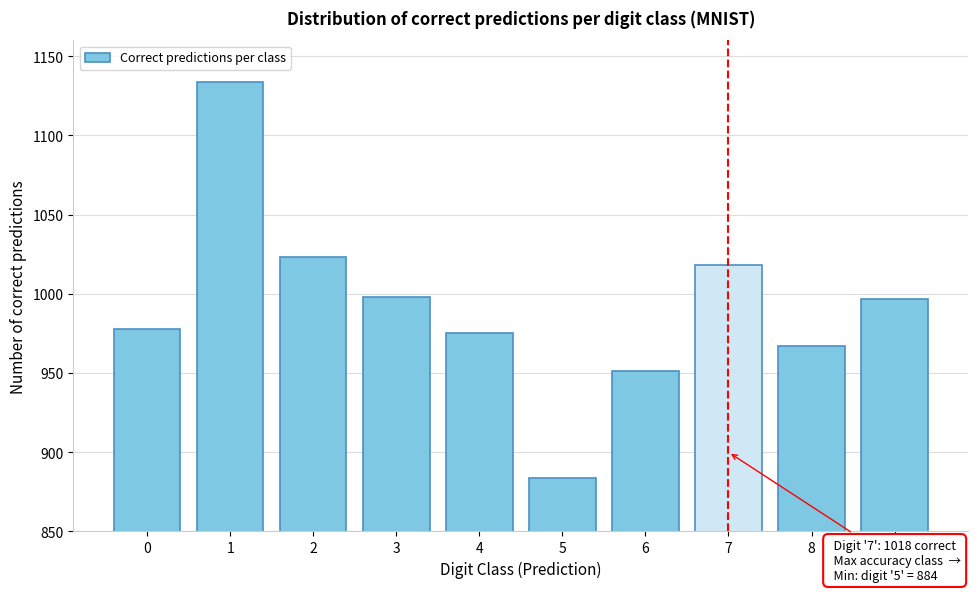

True or false: the data shows 1366 at 9.

False